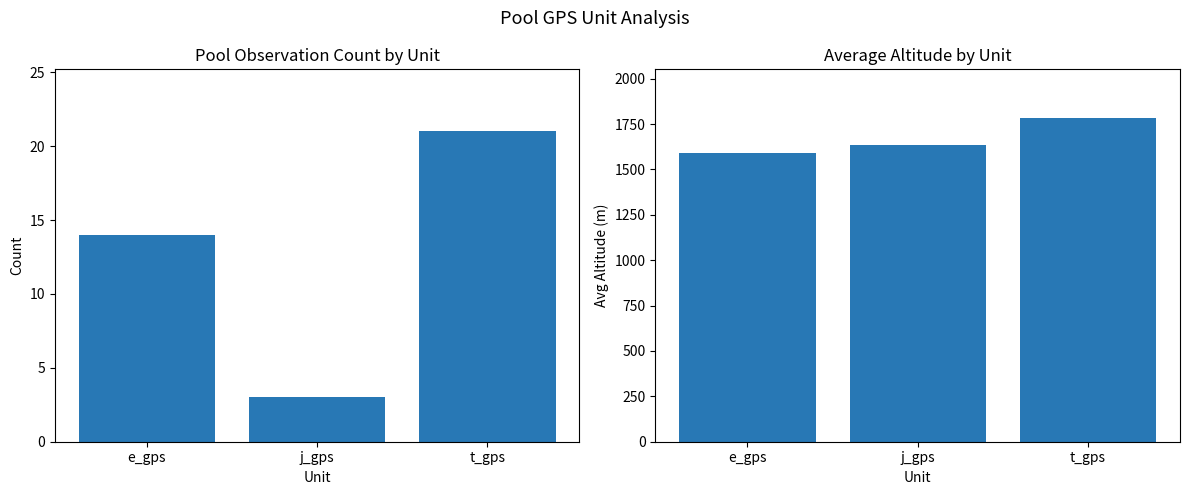

How many data points in Avg Altitude are above 1632?

2